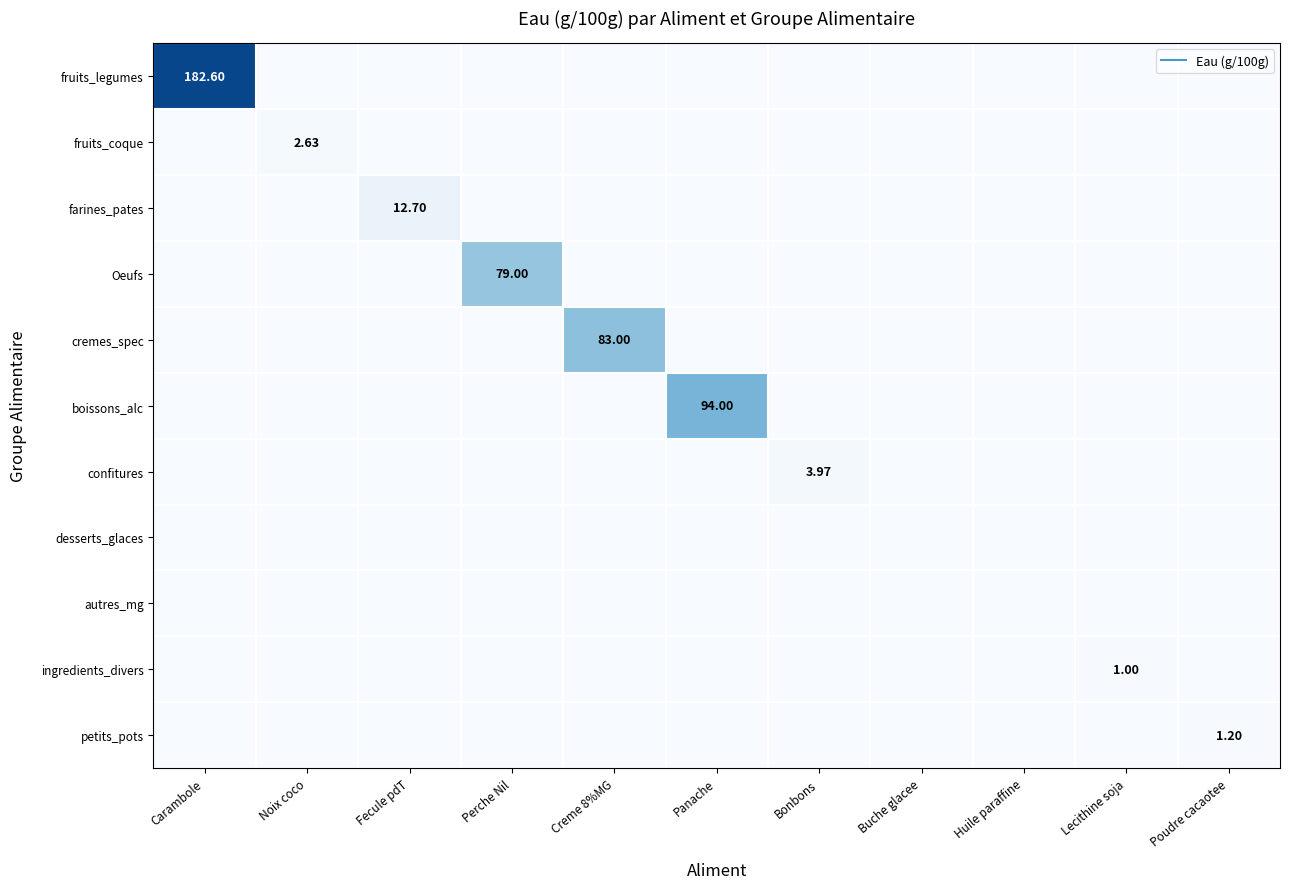

What is the sum of all confitures values?

4.0